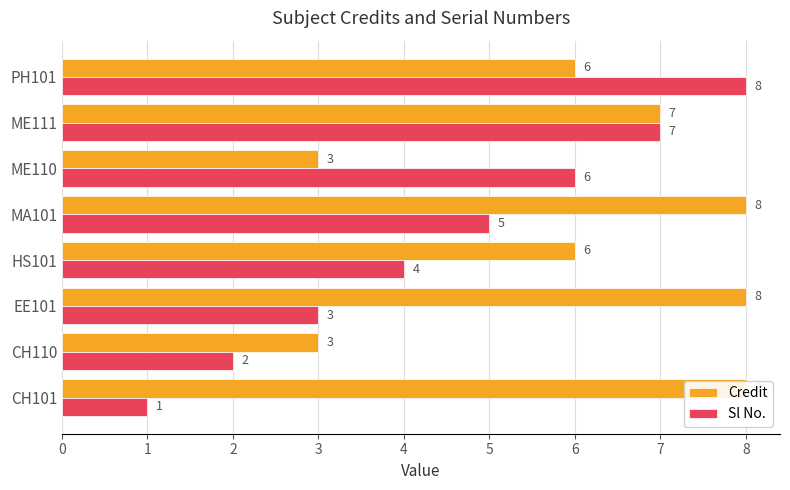

True or false: Sl No. has a value of 3 at EE101.

True